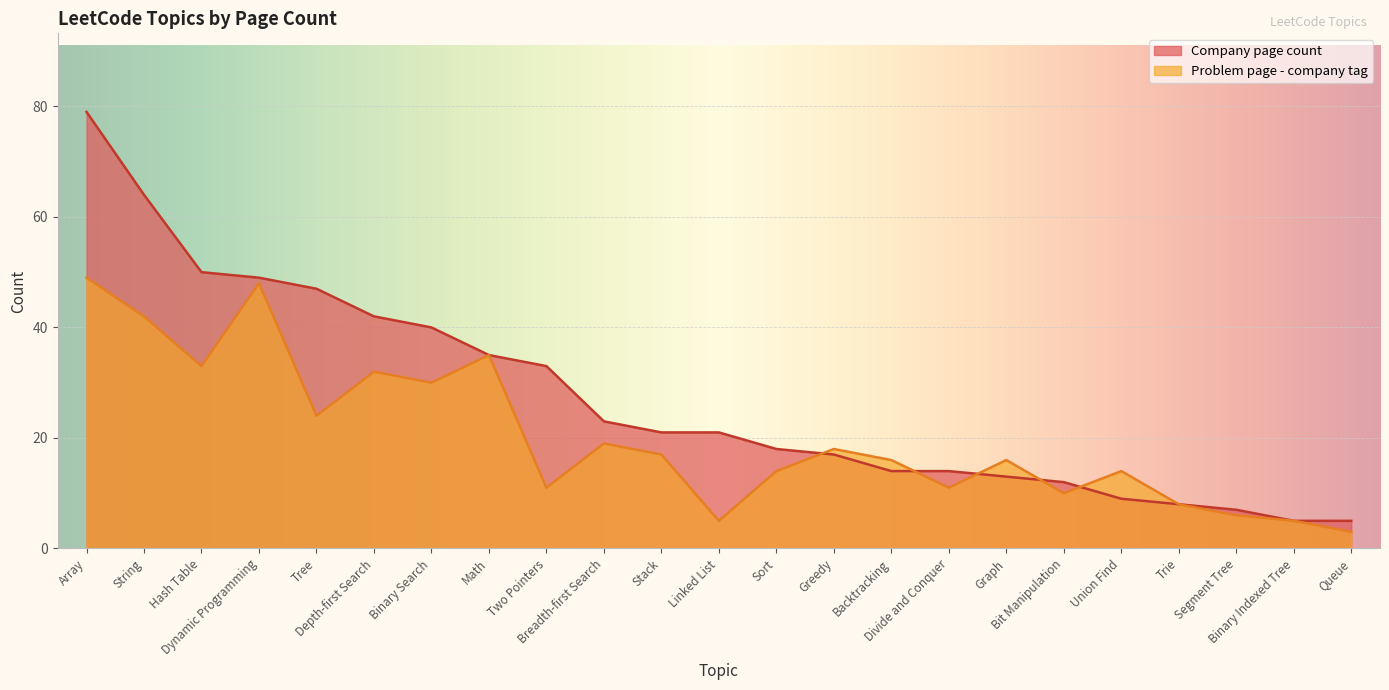

How many lines are shown in the chart?

2